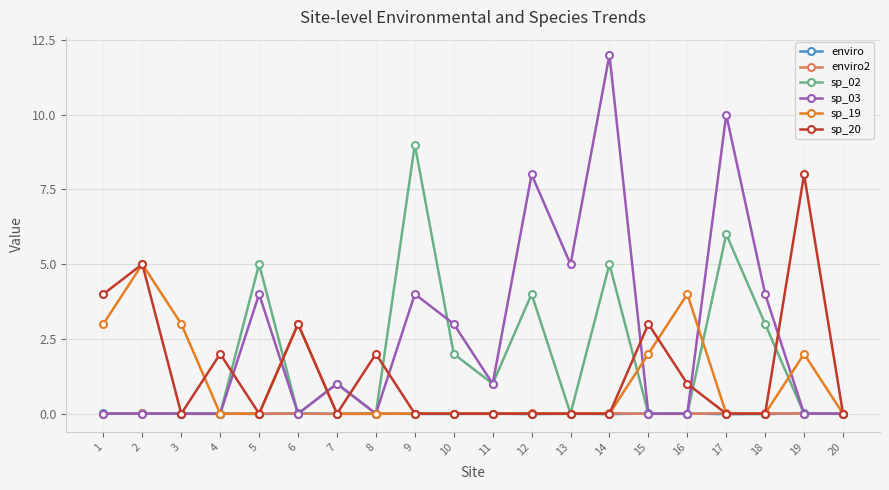

What are all the series names shown in the legend?

enviro, enviro2, sp_02, sp_03, sp_19, sp_20